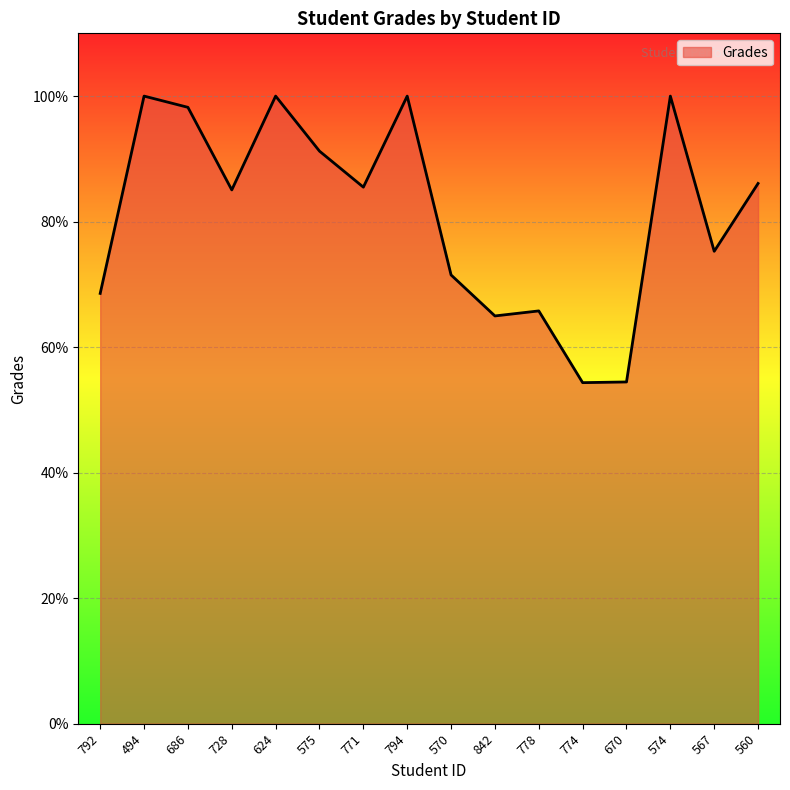

What is the ratio of the value at 574 to the value at 771?

1.2